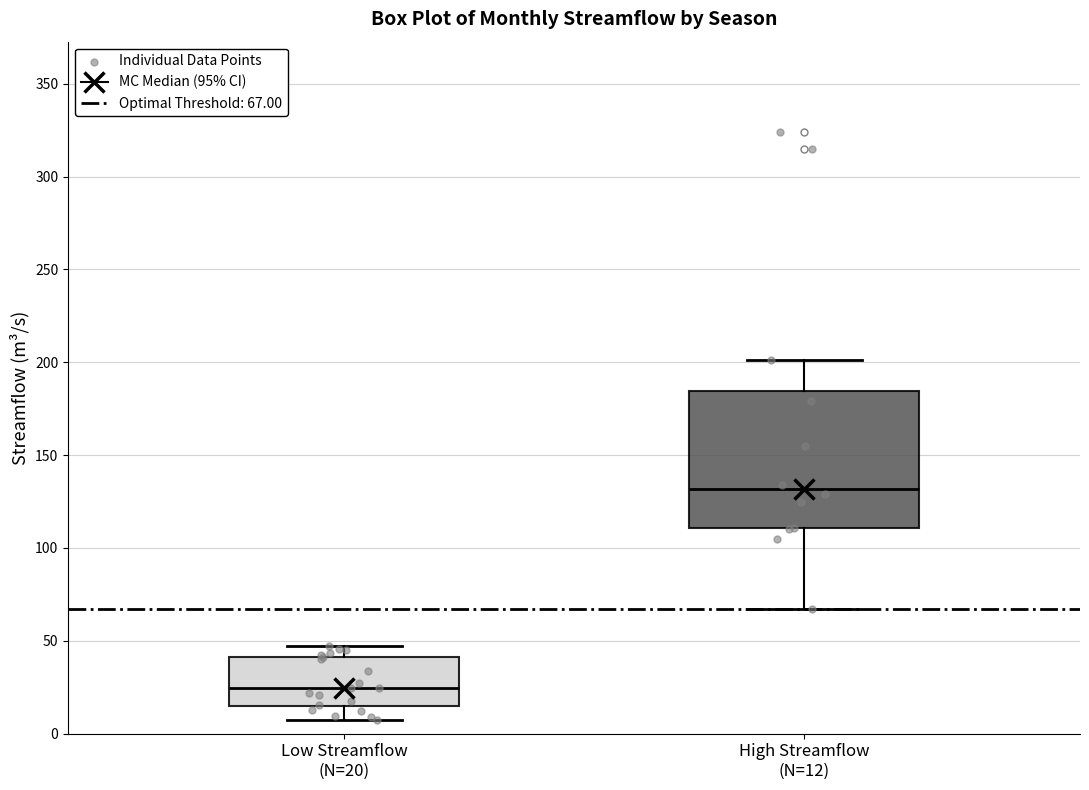

Reading left to right, read every box against the y-axis: the position of its median line, the range the box covers, and the ends of its whiskers. The values are not printed on the chart, so give them approximately, as read against the axis.

Low Streamflow (N=20): median 25, box 15 to 40, whiskers 10 to 45
High Streamflow (N=12): median 130, box 110 to 185, whiskers 65 to 200